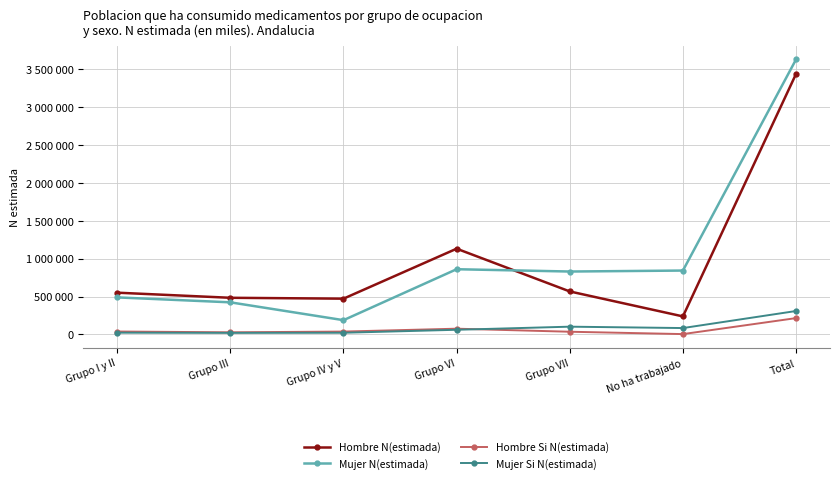

At how many categories does at least one series exceed 2905903?

1